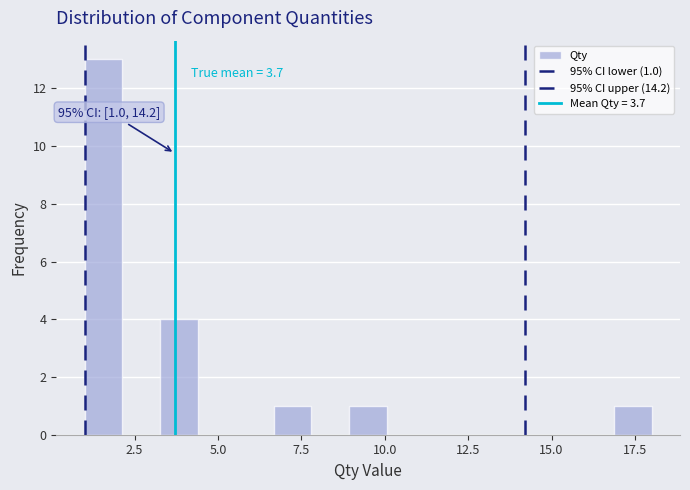

Around what value on the x-axis is the tallest bar? Give the approximate position of its centre, as read against the axis.

1.5